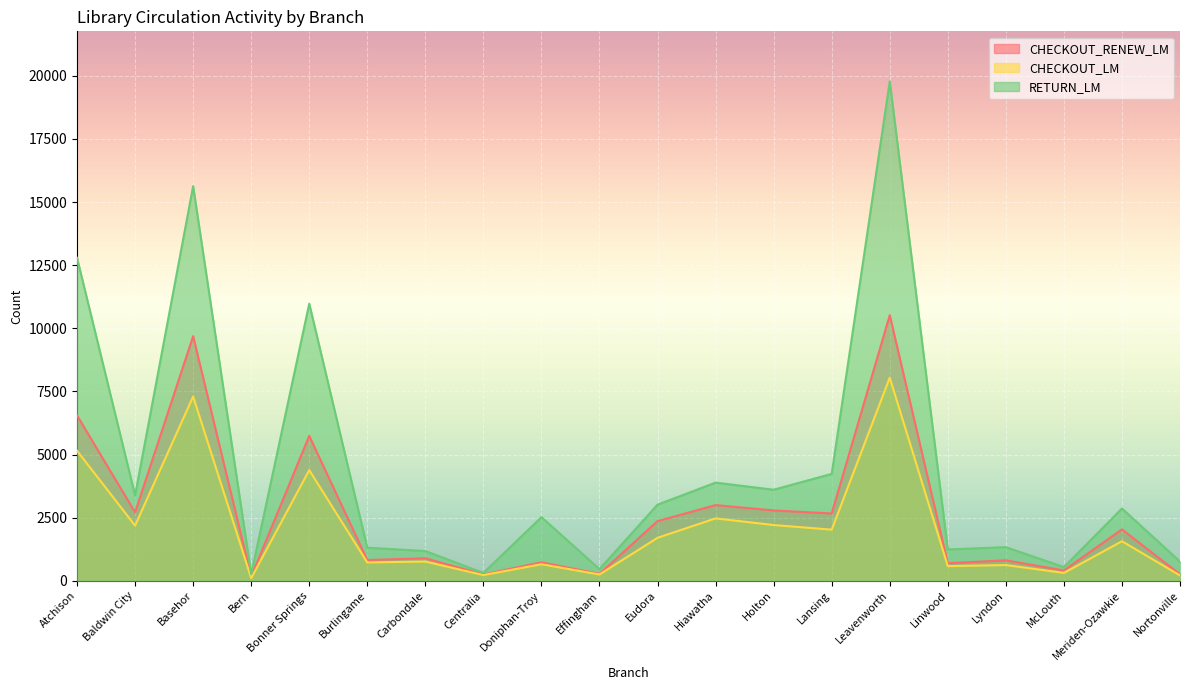

Reading left to right, extract all data points from this chart.

CHECKOUT_RENEW_LM: 6549	2709	9689	159	5739	821	891	248	731	273	2363	2996	2785	2665	10519	695	809	409	2034	256
CHECKOUT_LM: 5150	2184	7298	104	4381	725	760	225	654	248	1701	2470	2207	2024	8044	579	622	310	1565	210
RETURN_LM: 12792	3382	15631	260	10976	1308	1178	308	2520	460	3014	3887	3605	4233	19785	1240	1331	540	2863	760